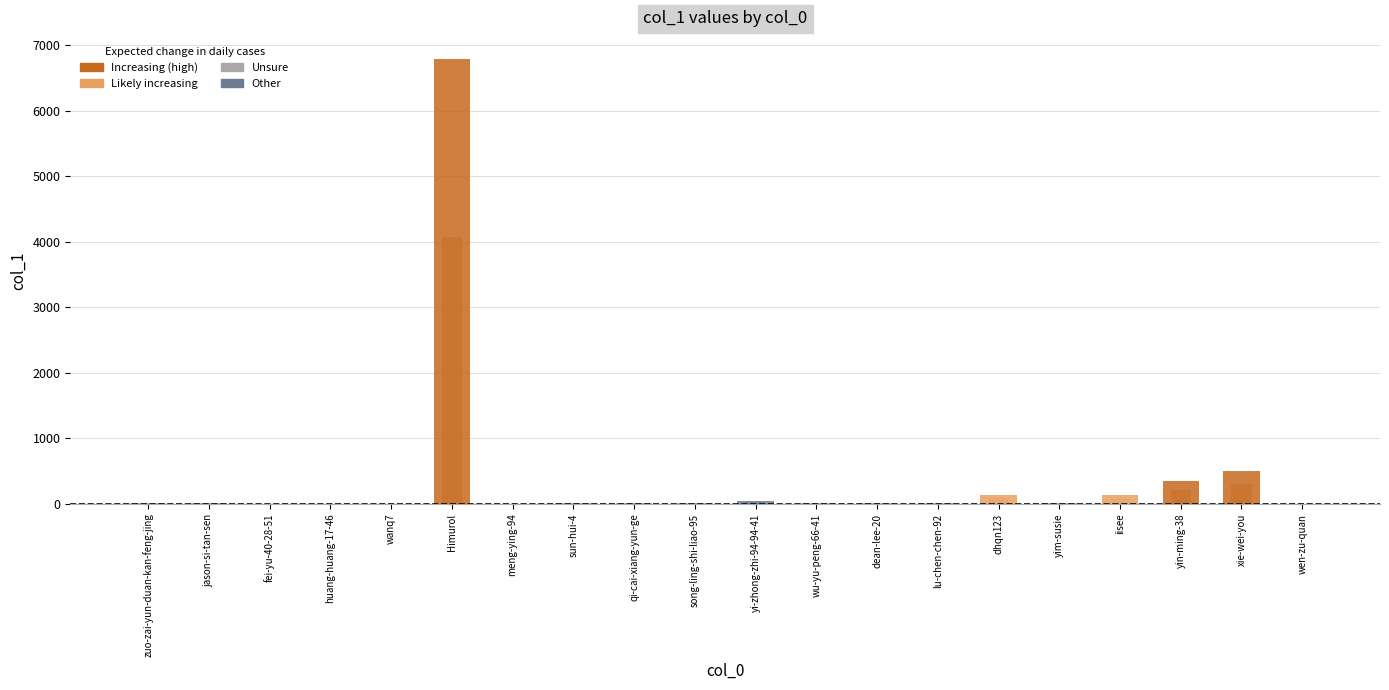

Reading left to right, list all the values displayed in this chart.

zuo-zai-yun-duan-kan-feng-jing=7	jason-si-tan-sen=12	fei-yu-40-28-51=0	huang-huang-17-46=2	wanq7=5	Himurol=6791	meng-ying-94=3	sun-hui-4=7	qi-cai-xiang-yun-ge=10	song-ling-shi-liao-95=12	yi-zhong-zhi-94-94-41=44	wu-yu-peng-66-41=7	dean-lee-20=7	lu-chen-chen-92=15	dhqn123=139	yim-susie=8	iisee=130	yin-ming-38=345	xie-wei-you=504	wen-zu-quan=3